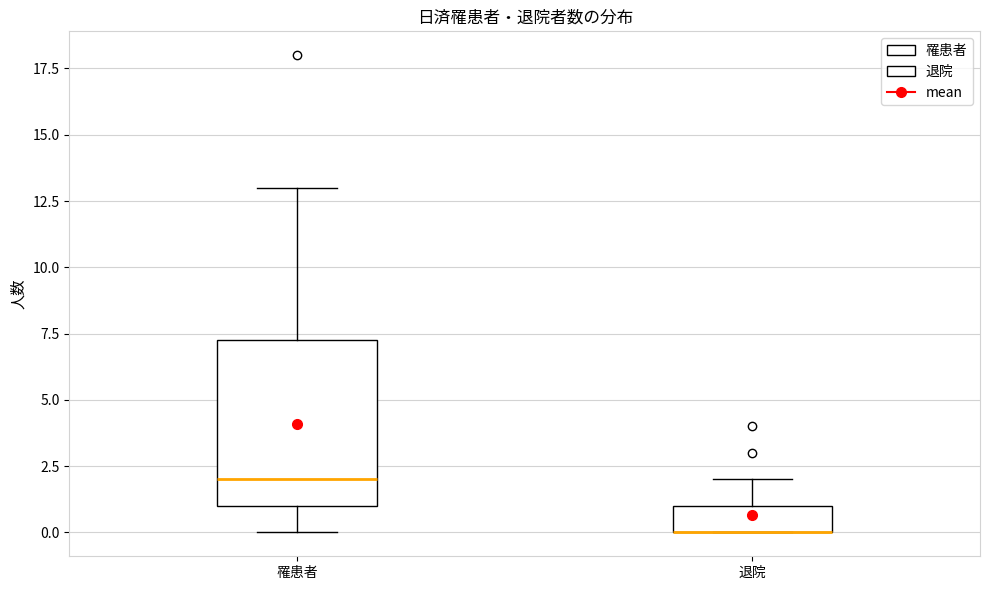

Reading left to right, read every box against the y-axis: the position of its median line, the range the box covers, and the ends of its whiskers. The values are not printed on the chart, so give them approximately, as read against the axis.

罹患者: median 2.0, box 1.0 to 7.5, whiskers 0.0 to 13.0
退院: median 0.0 (drawn on the box's lower edge), box 0.0 to 1.0, whiskers 0.0 to 2.0